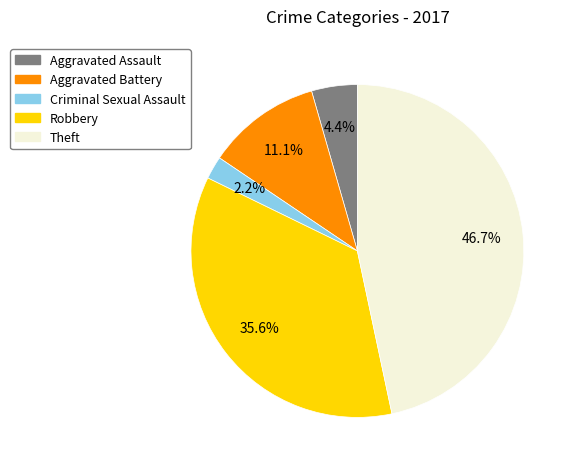

Rank the categories by value from lowest to highest.

Criminal Sexual Assault, Aggravated Assault, Aggravated Battery, Robbery, Theft